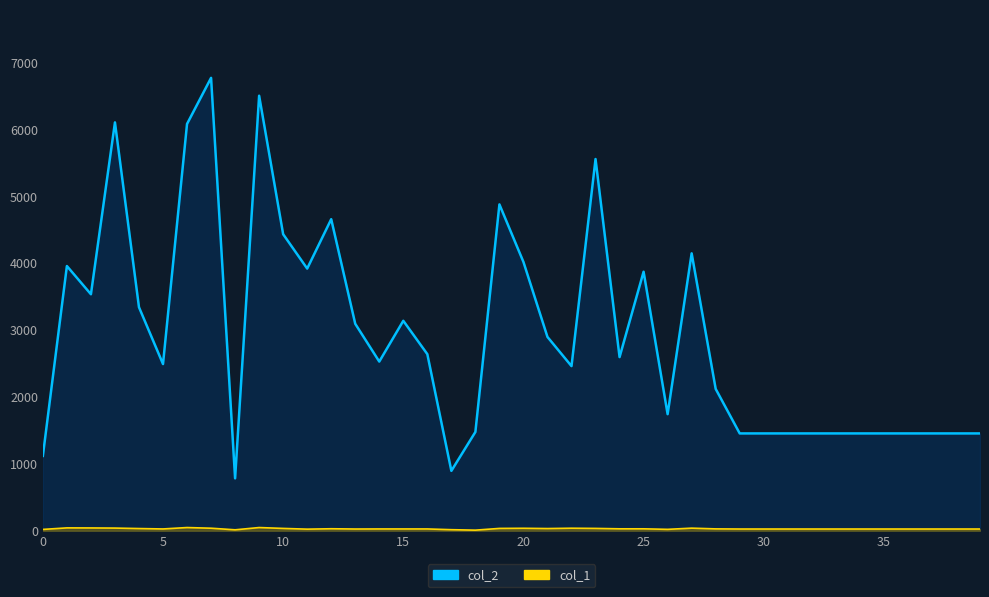

How many distinct data groups are displayed?

2